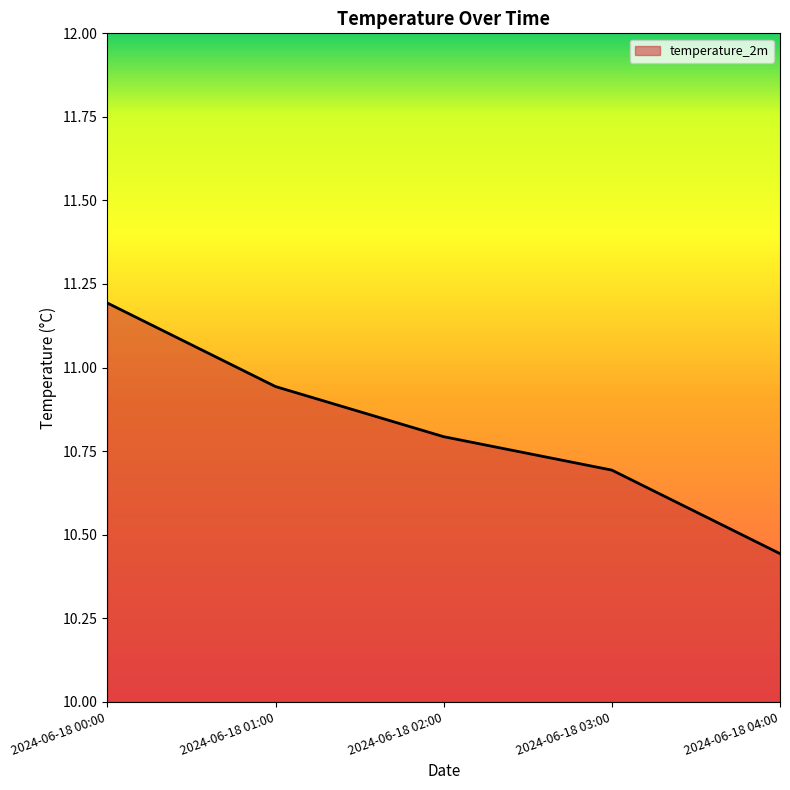

Approximately how many times larger is the value at 2024-06-18 01:00 compared to 2024-06-18 02:00?

1.0